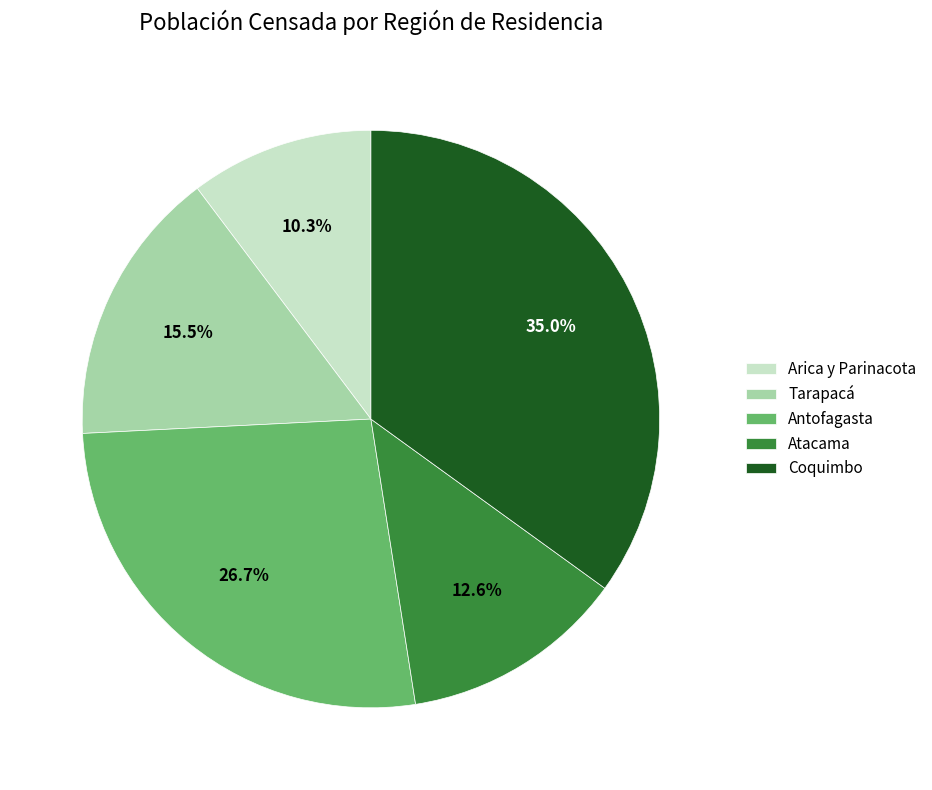

Which has a higher value, Antofagasta or Atacama?

Antofagasta